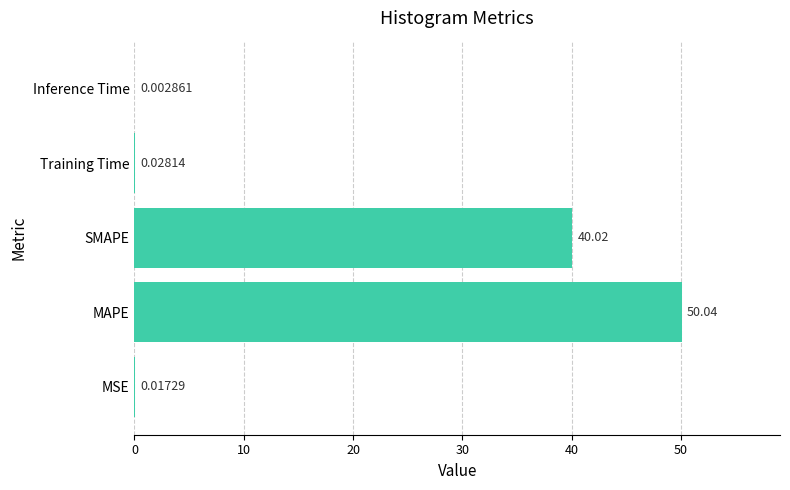

What is the sum of all values?

90.1